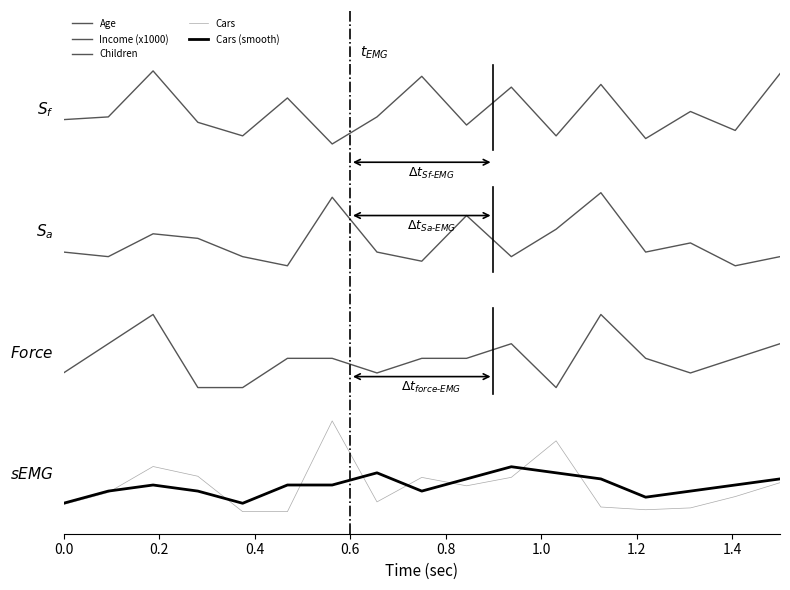

Is this an area chart (filled region under the line)?

No